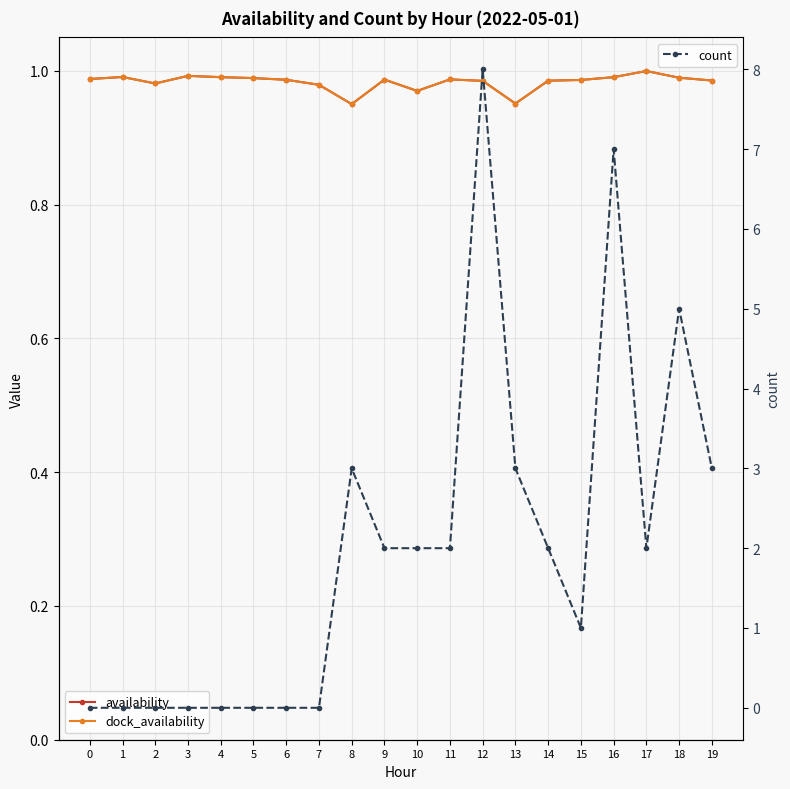

Between 15 and 19, which series saw the biggest shift?

count